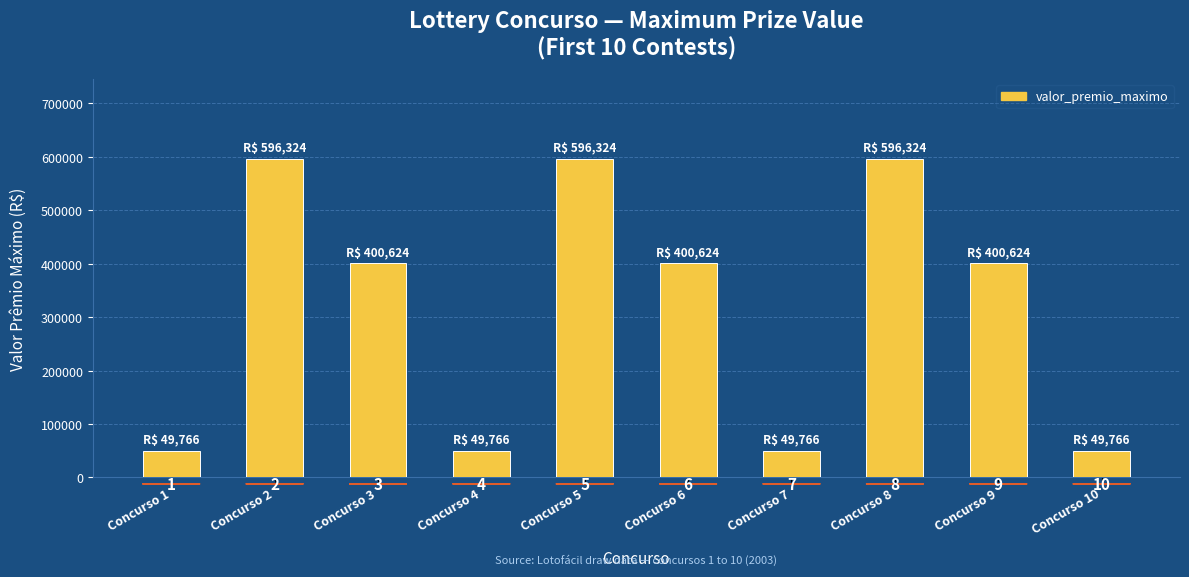

How many bars are there in total?

10